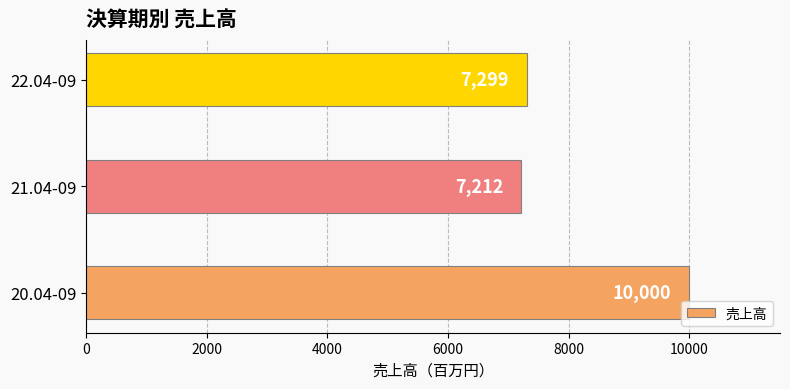

Rank the categories by value from highest to lowest.

20.04-09, 22.04-09, 21.04-09